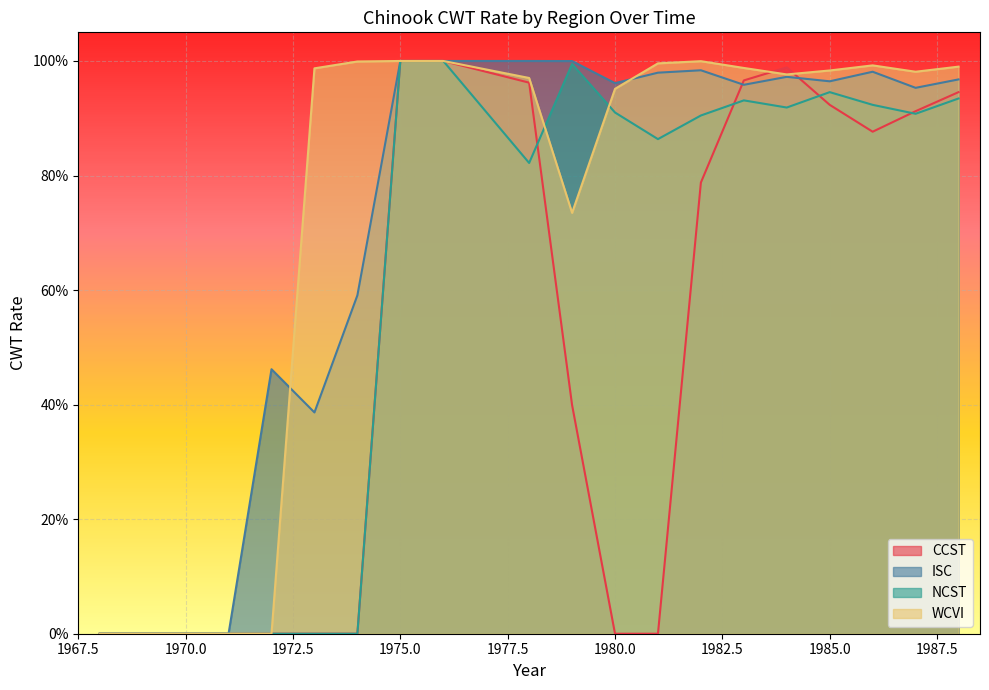

What is the average value of the NCST series?

0.6